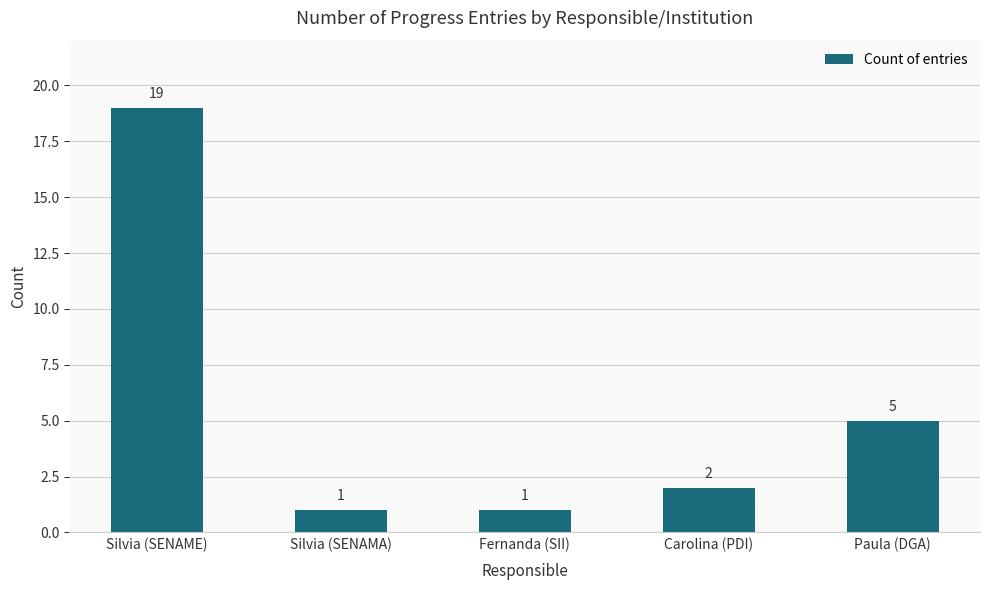

Approximately how many times larger is the value at Silvia (SENAME) compared to Silvia (SENAMA)?

19.0